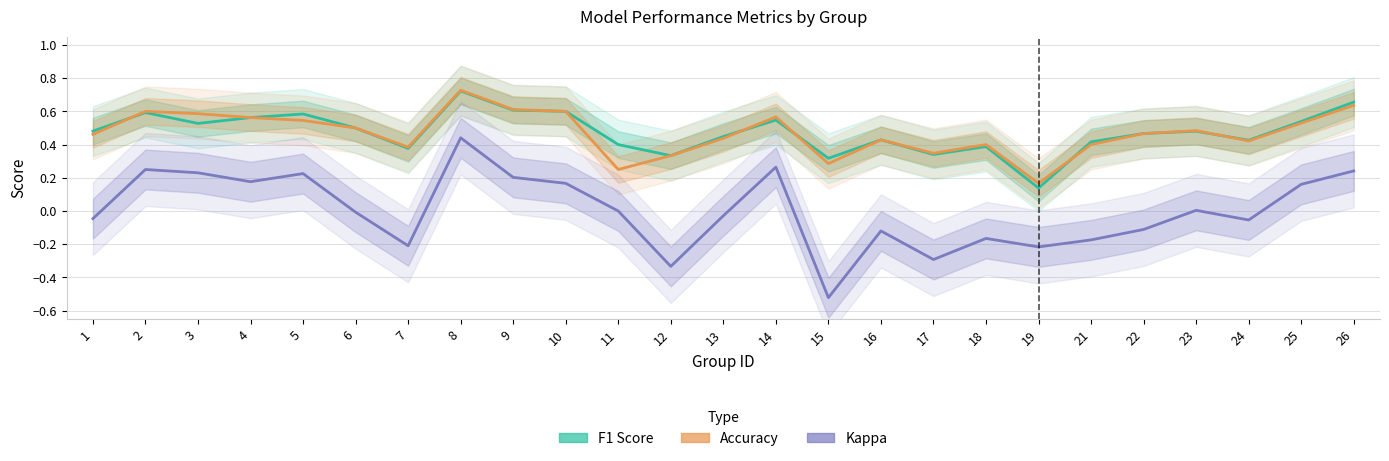

Which series has the widest spread of values?

Kappa